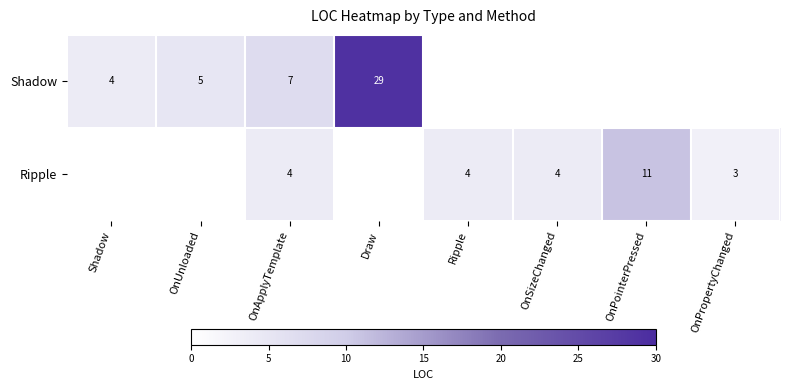

Count the number of categories in the chart.

8